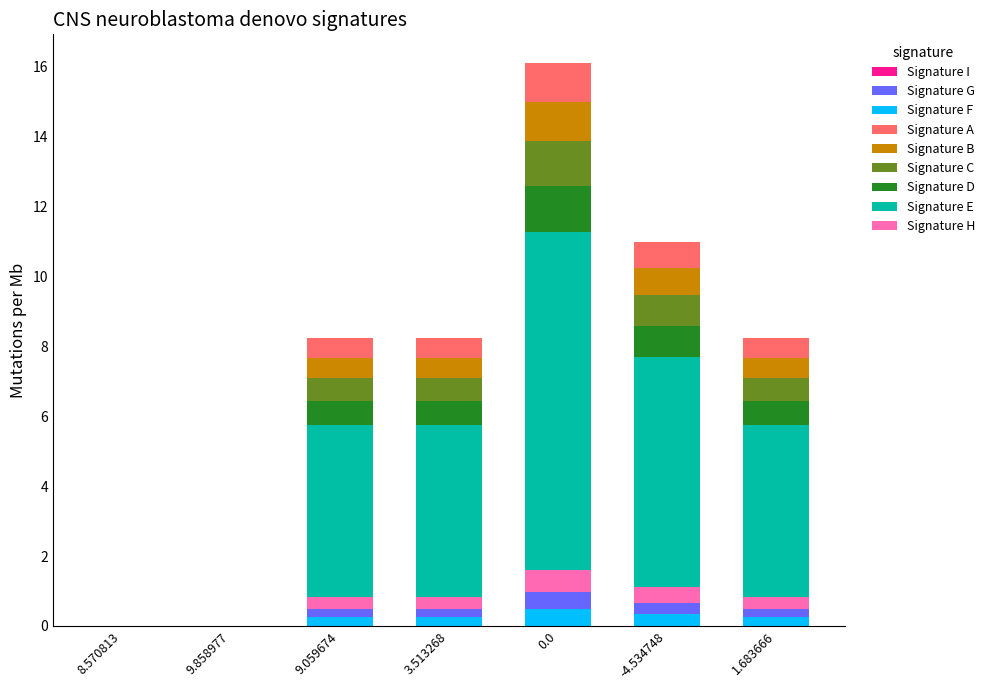

Where is the data nearest to the value 0?

8.570813